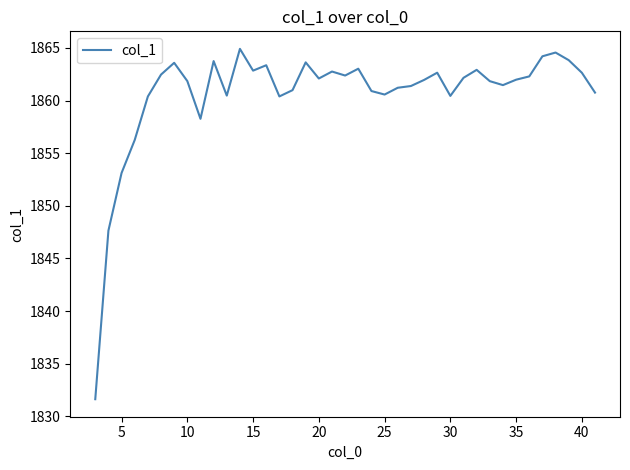

What is the smallest value displayed?

1831.6